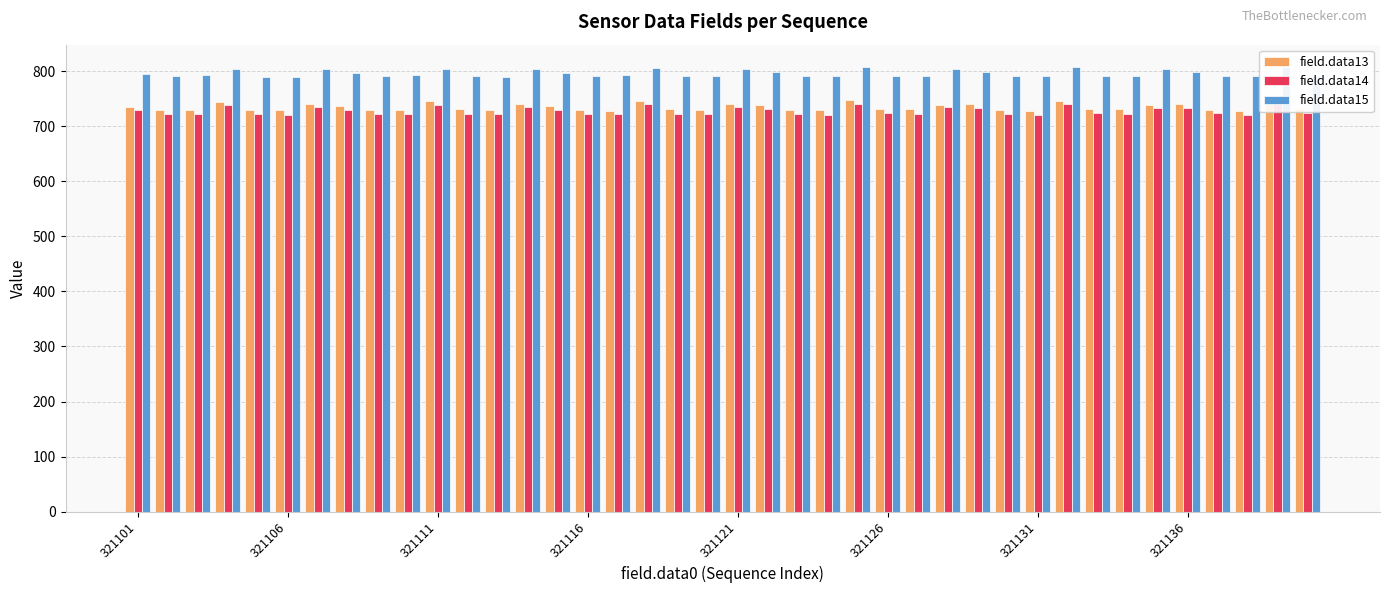

How many groups of bars are there?

40